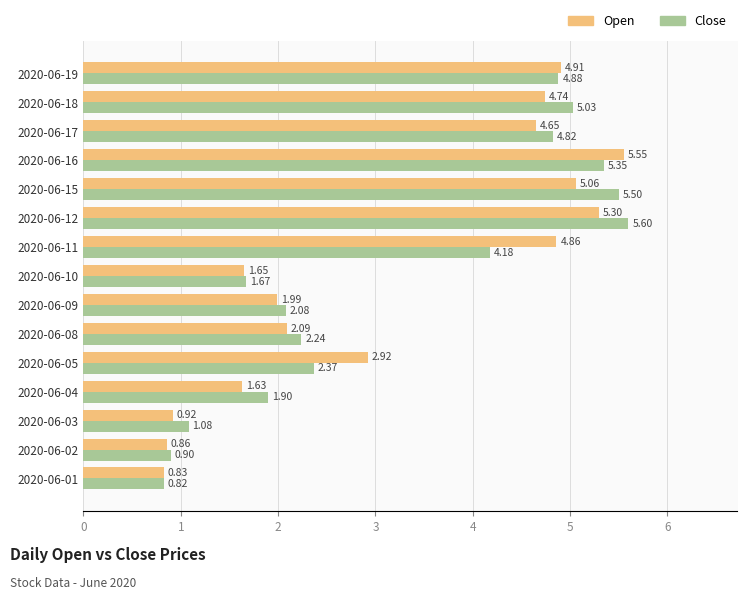

List the series in order of their peak value, highest first.

Close, Open